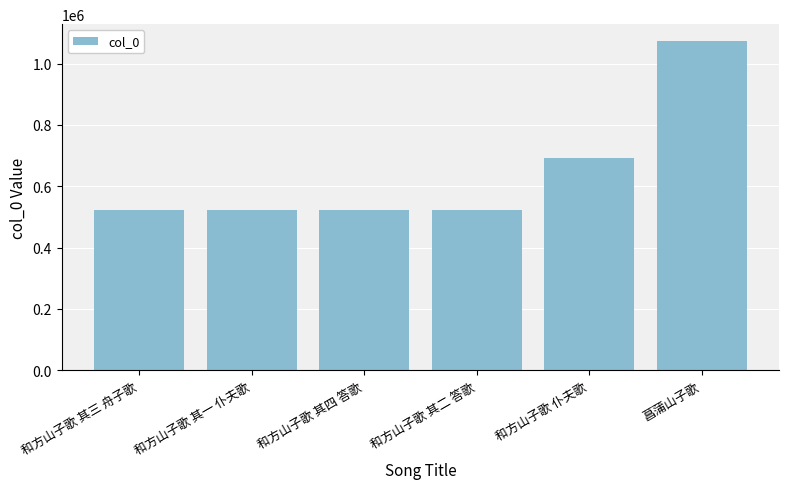

True or false: the data shows 1539827 at 菖蒲山子歌.

False